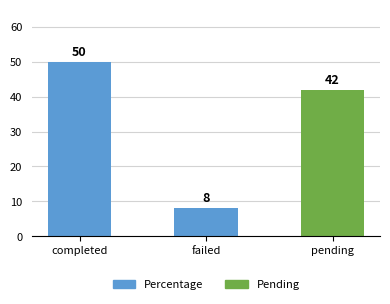

List the labels in order of value, largest first.

completed, pending, failed